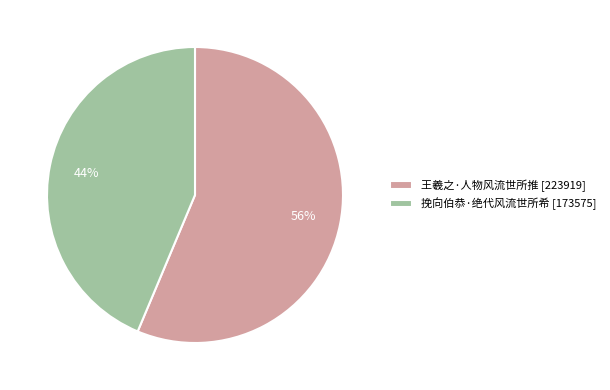

The 王羲之·人物风流世所推 slice represents 71% of the pie. True or false?

False